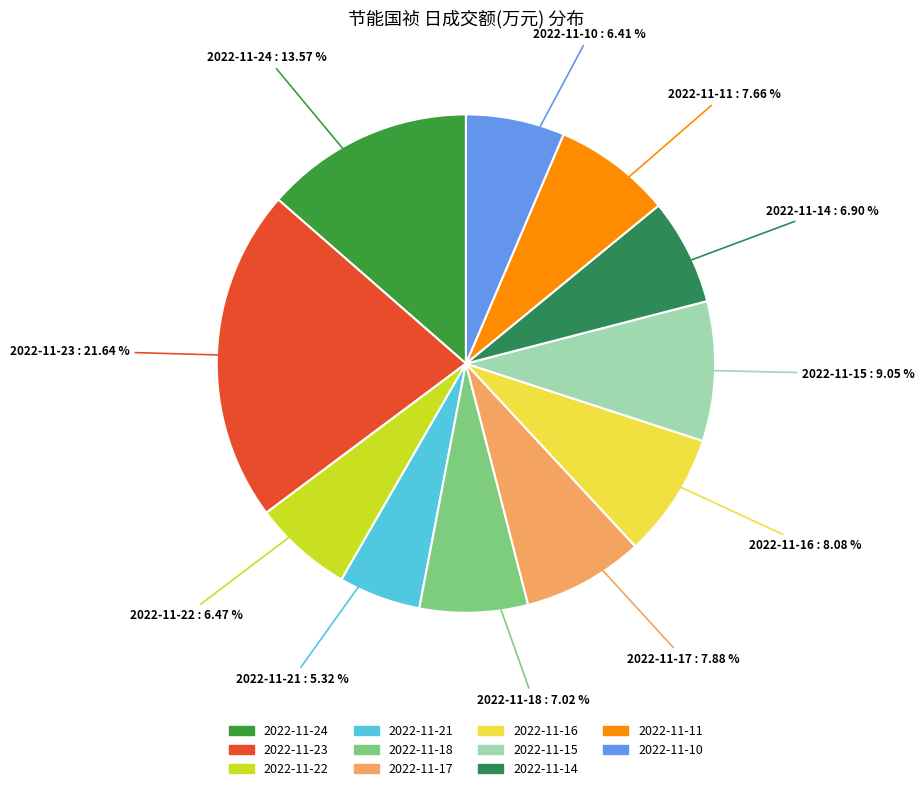

Does 2022-11-22 account for over 50% of the chart?

No